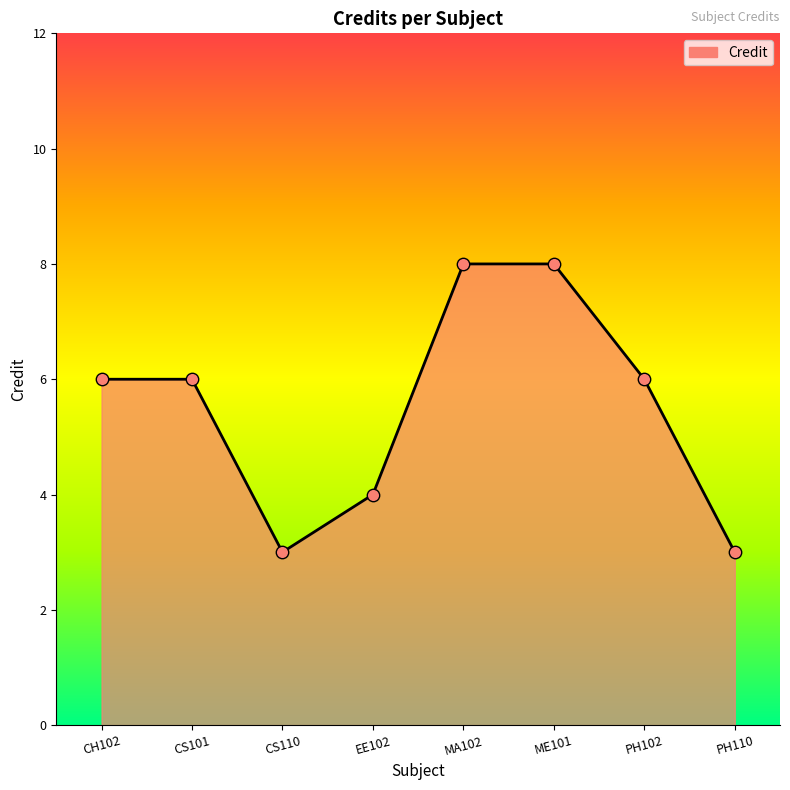

What is the change in value from CS101 to MA102?

+2